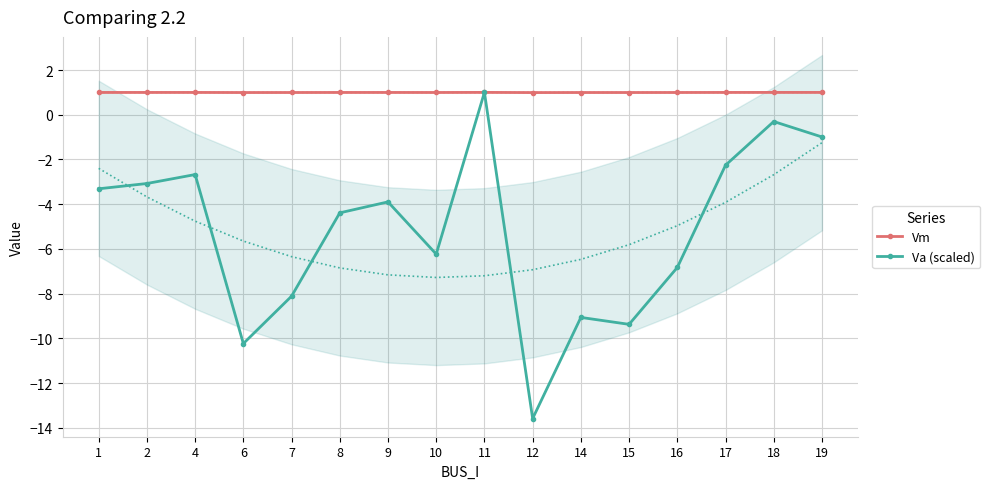

At which label does Va (scaled) first exceed -3?

4